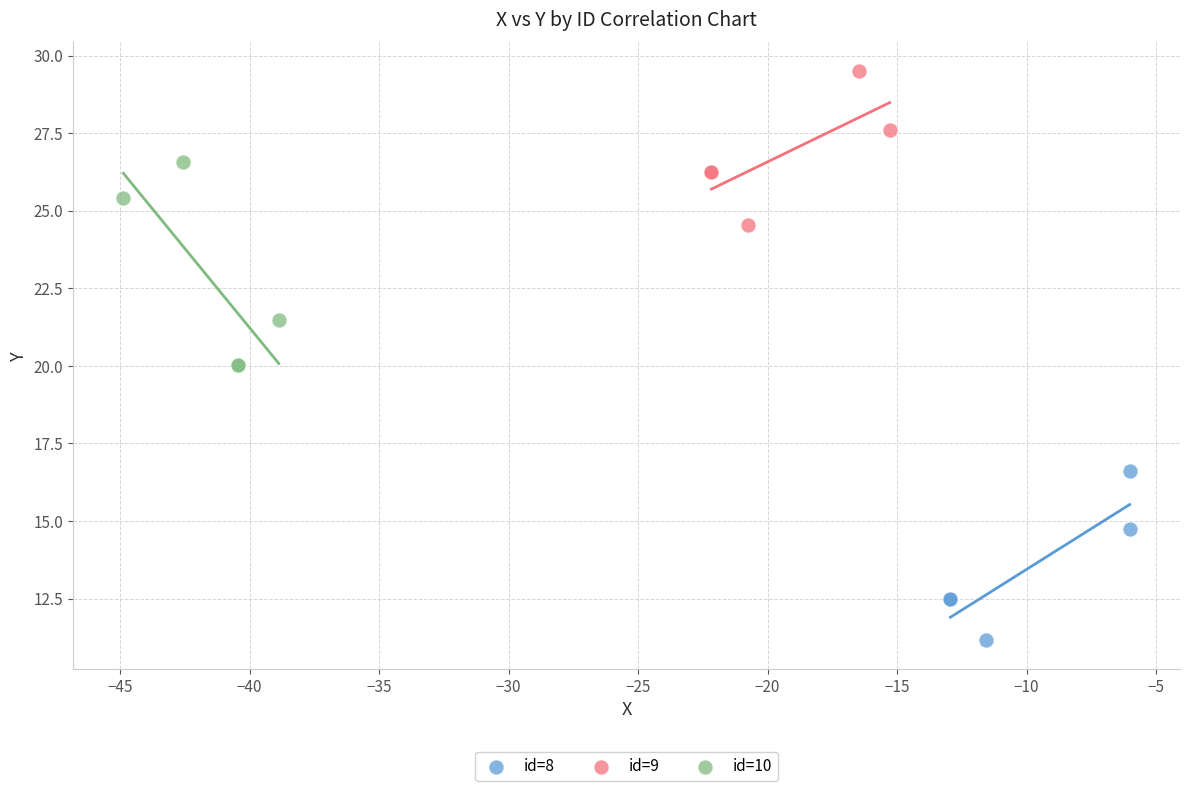

Which series has the widest spread of Y values?

id=10